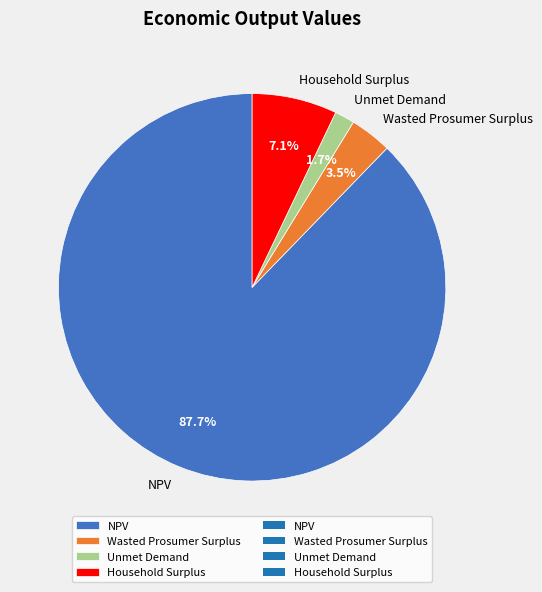

Rank the categories by value from lowest to highest.

Unmet Demand, Wasted Prosumer Surplus, Household Surplus, NPV